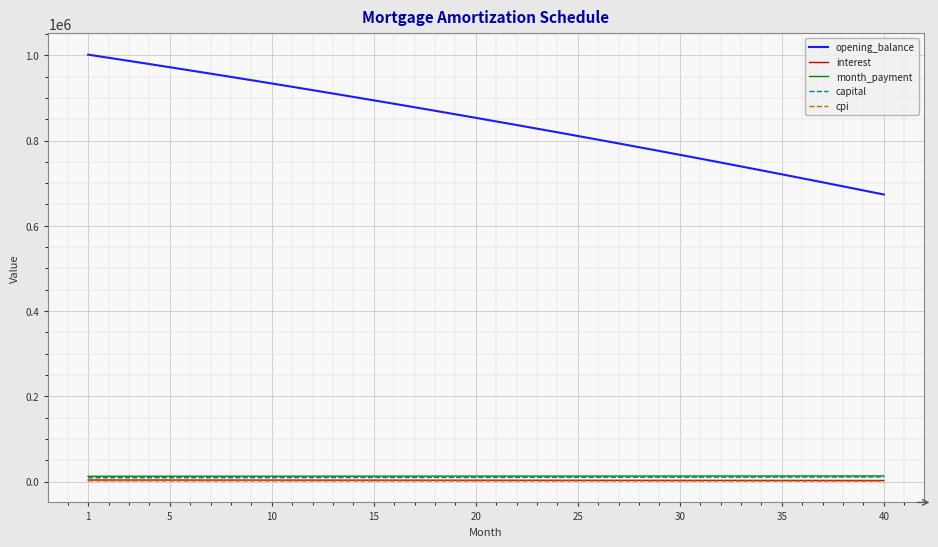

True or false: opening_balance and cpi cross at least once.

False